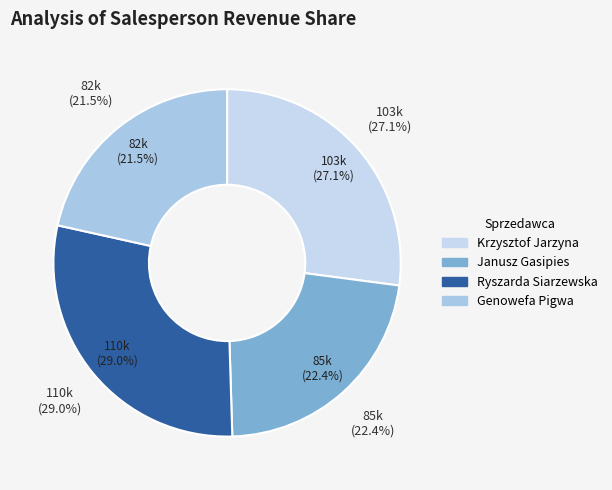

True or false: Ryszarda Siarzewska accounts for 40% of the total.

False